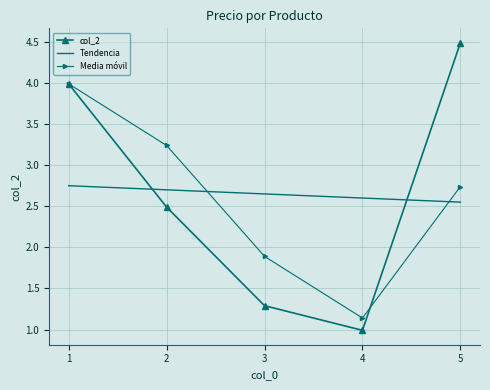

At which category is the sum across all series the highest?

1